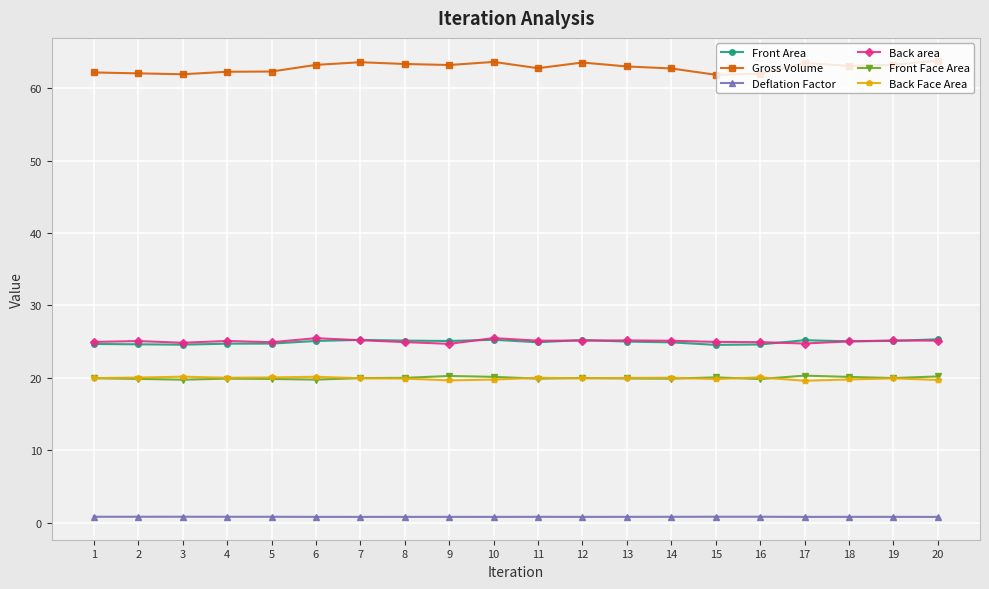

What are all the series names shown in the legend?

Front Area, Gross Volume, Deflation Factor, Back area, Front Face Area, Back Face Area